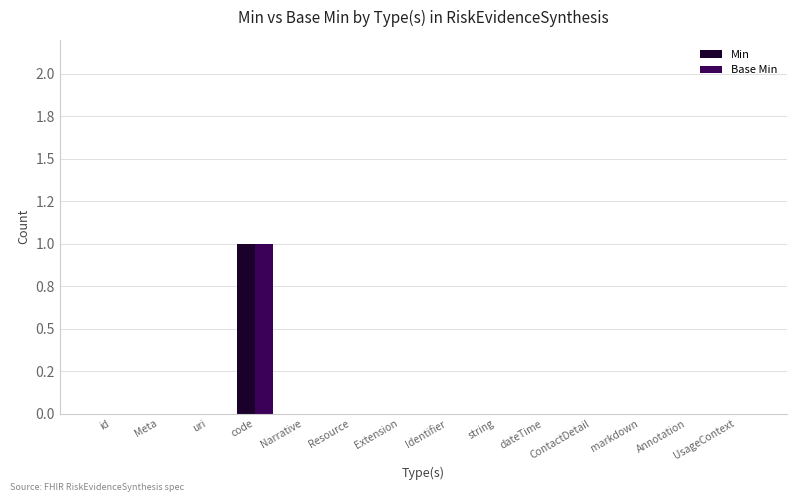

What is the highest value of the Base Min series?

1